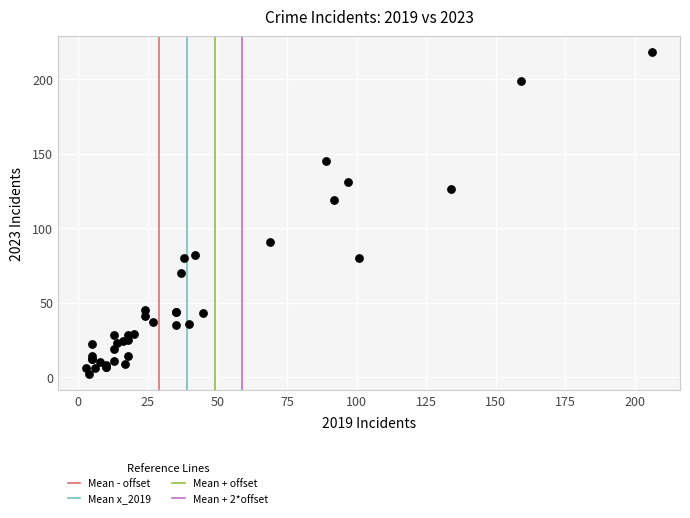

What Y value in the scatter plot is closest to 110?

119